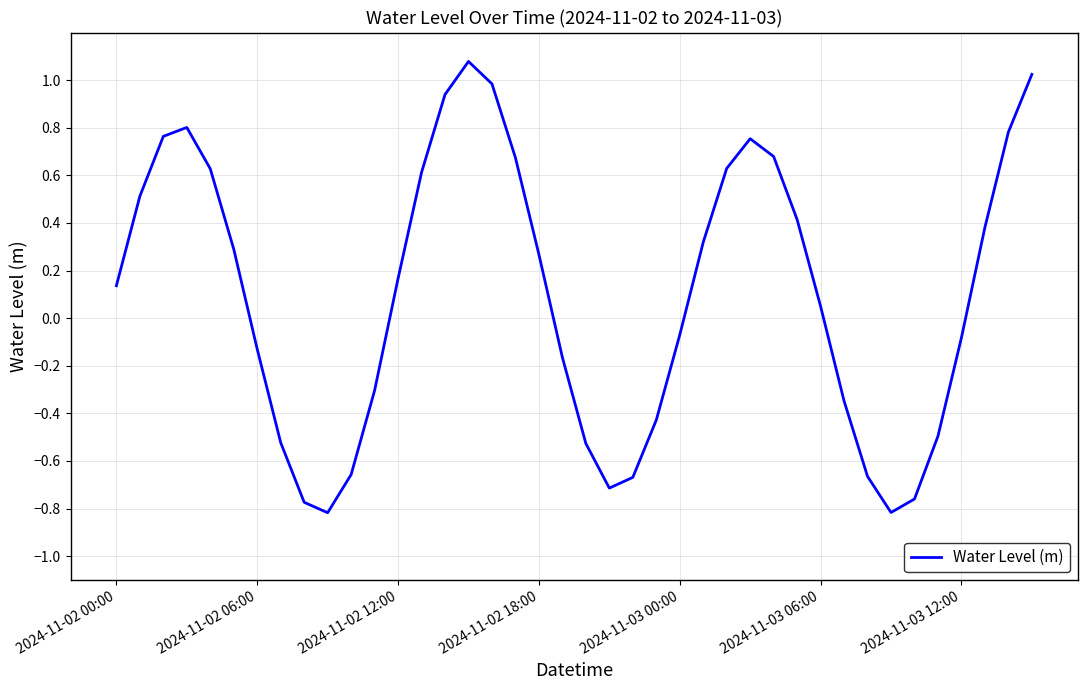

What is the difference between the maximum and minimum values?

1.9